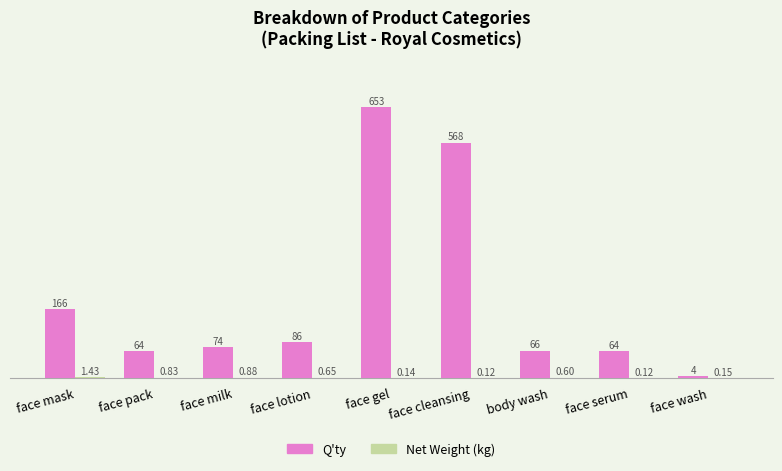

At which category is the sum across all series the highest?

face gel